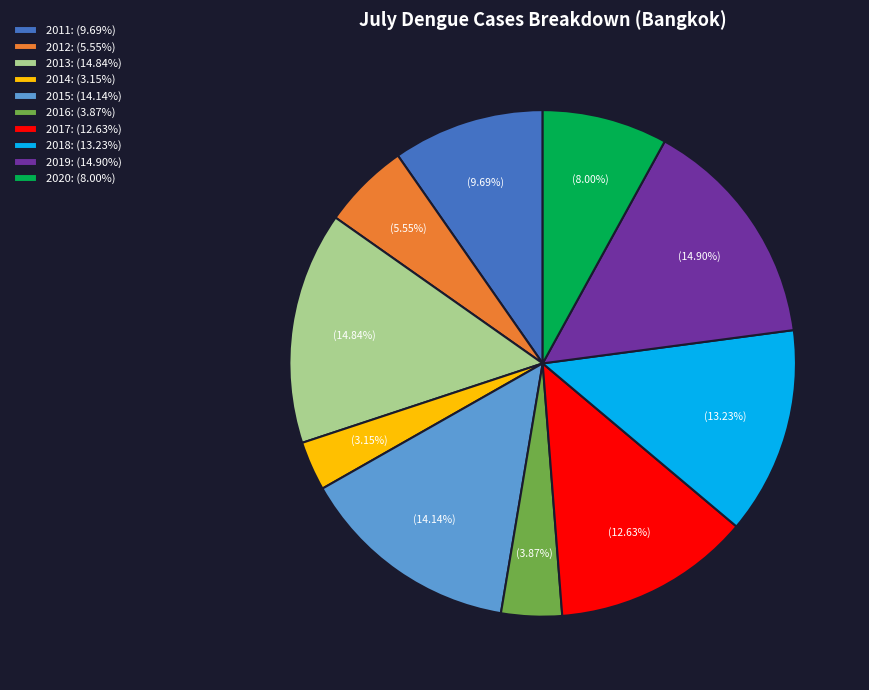

What percentage do 2017 and 2011 together represent?

22.3%